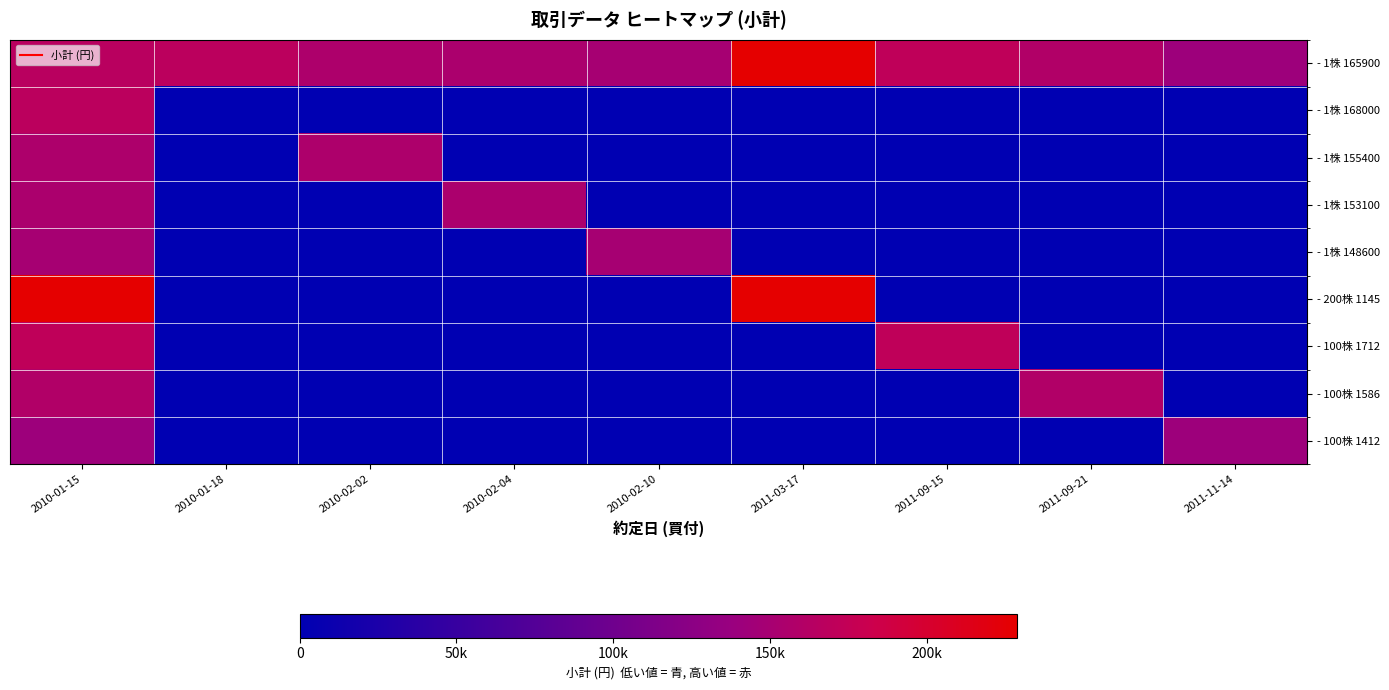

Reading left to right, extract all data points from this chart.

- 1株 165900: 2010-01-15=165900	2010-01-18=168000	2010-02-02=155400	2010-02-04=153100	2010-02-10=148600	2011-03-17=229000	2011-09-15=171200	2011-09-21=158600	2011-11-14=141200
- 1株 168000: 2010-01-15=168000	2010-01-18=0	2010-02-02=0	2010-02-04=0	2010-02-10=0	2011-03-17=0	2011-09-15=0	2011-09-21=0	2011-11-14=0
- 1株 155400: 2010-01-15=155400	2010-01-18=0	2010-02-02=155400	2010-02-04=0	2010-02-10=0	2011-03-17=0	2011-09-15=0	2011-09-21=0	2011-11-14=0
- 1株 153100: 2010-01-15=153100	2010-01-18=0	2010-02-02=0	2010-02-04=153100	2010-02-10=0	2011-03-17=0	2011-09-15=0	2011-09-21=0	2011-11-14=0
- 1株 148600: 2010-01-15=148600	2010-01-18=0	2010-02-02=0	2010-02-04=0	2010-02-10=148600	2011-03-17=0	2011-09-15=0	2011-09-21=0	2011-11-14=0
- 200株 1145: 2010-01-15=229000	2010-01-18=0	2010-02-02=0	2010-02-04=0	2010-02-10=0	2011-03-17=229000	2011-09-15=0	2011-09-21=0	2011-11-14=0
- 100株 1712: 2010-01-15=171200	2010-01-18=0	2010-02-02=0	2010-02-04=0	2010-02-10=0	2011-03-17=0	2011-09-15=171200	2011-09-21=0	2011-11-14=0
- 100株 1586: 2010-01-15=158600	2010-01-18=0	2010-02-02=0	2010-02-04=0	2010-02-10=0	2011-03-17=0	2011-09-15=0	2011-09-21=158600	2011-11-14=0
- 100株 1412: 2010-01-15=141200	2010-01-18=0	2010-02-02=0	2010-02-04=0	2010-02-10=0	2011-03-17=0	2011-09-15=0	2011-09-21=0	2011-11-14=141200